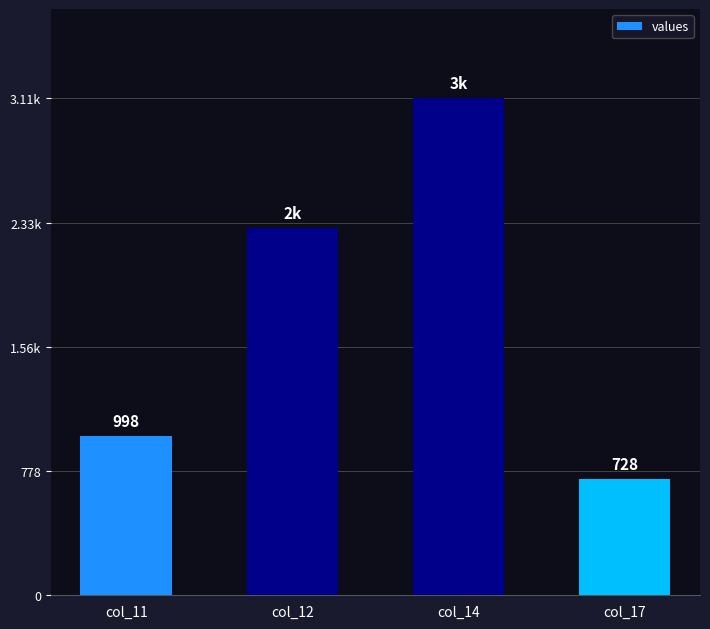

What value does the data have at col_17?

728.2